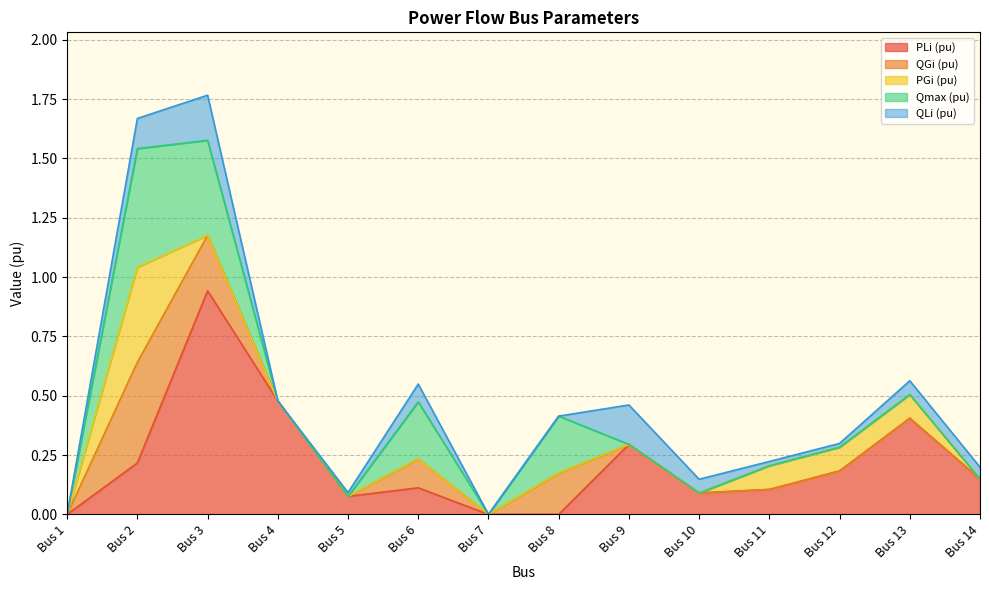

What is the difference between the maximum and minimum values in the QLi (pu) series?

0.2